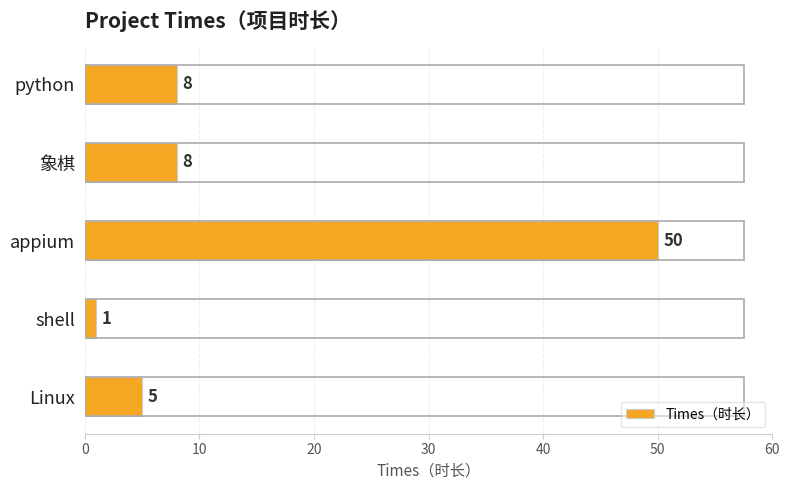

Read the value at Linux.

5